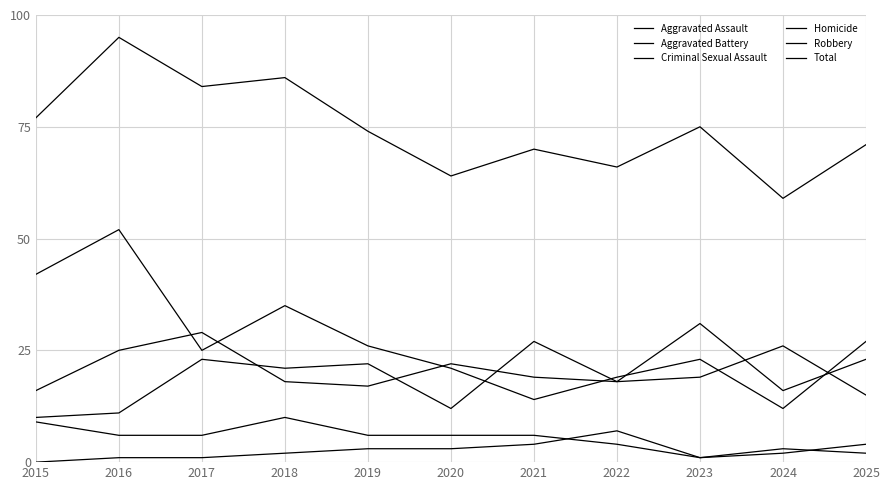

What is the value of the Homicide point at the 6th from the left?

3